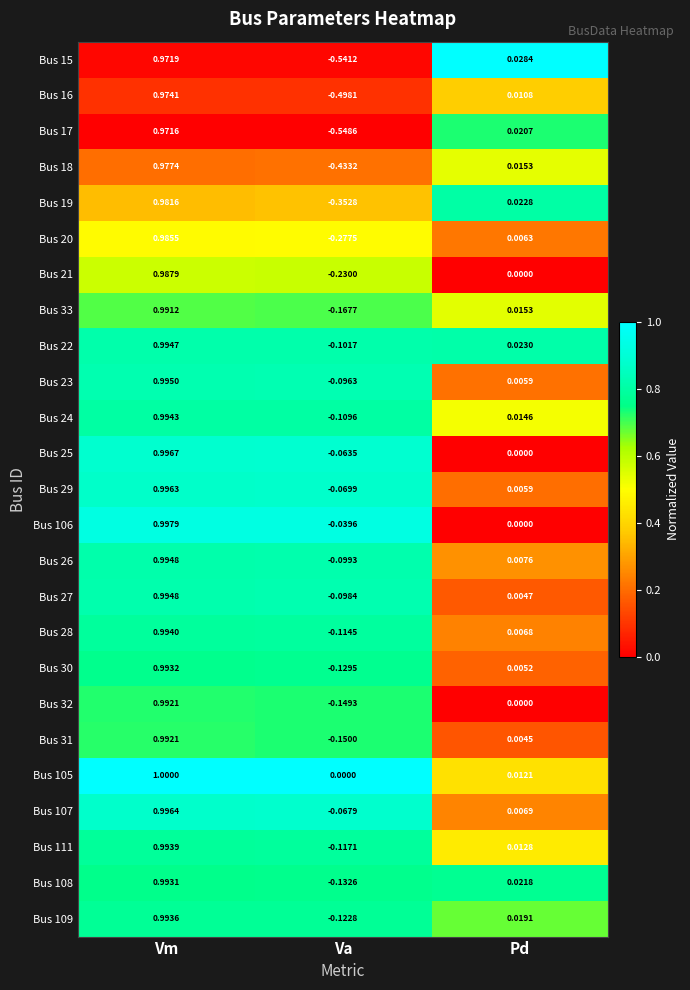

At which category is the sum across all series the highest?

Vm